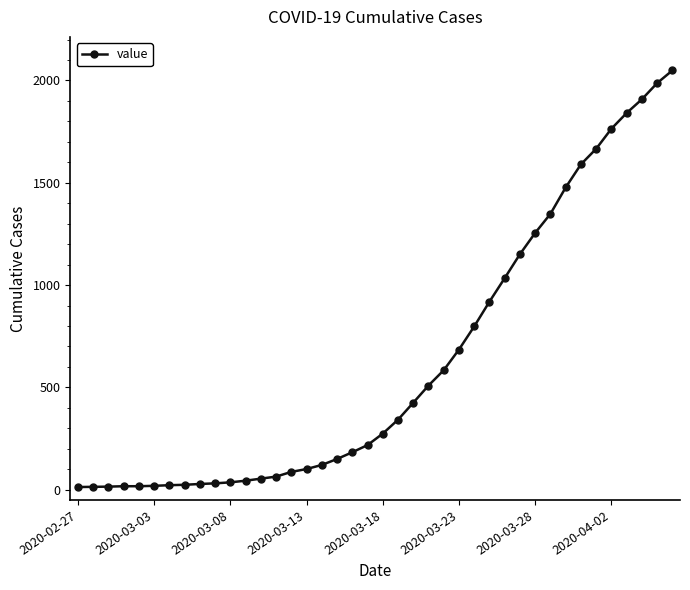

What is the difference between the maximum and second lowest values?

2035